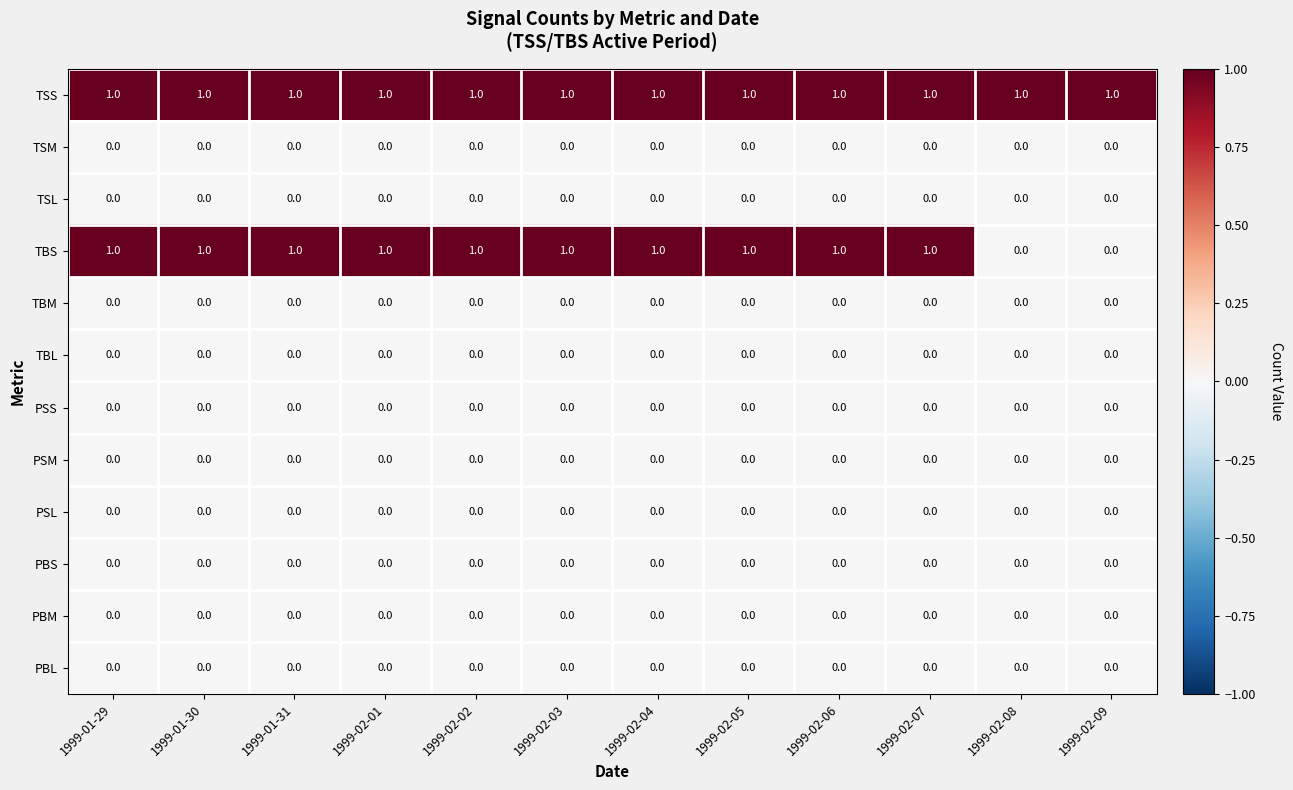

The value of PBL at 1999-02-06 is 0. True or false?

True